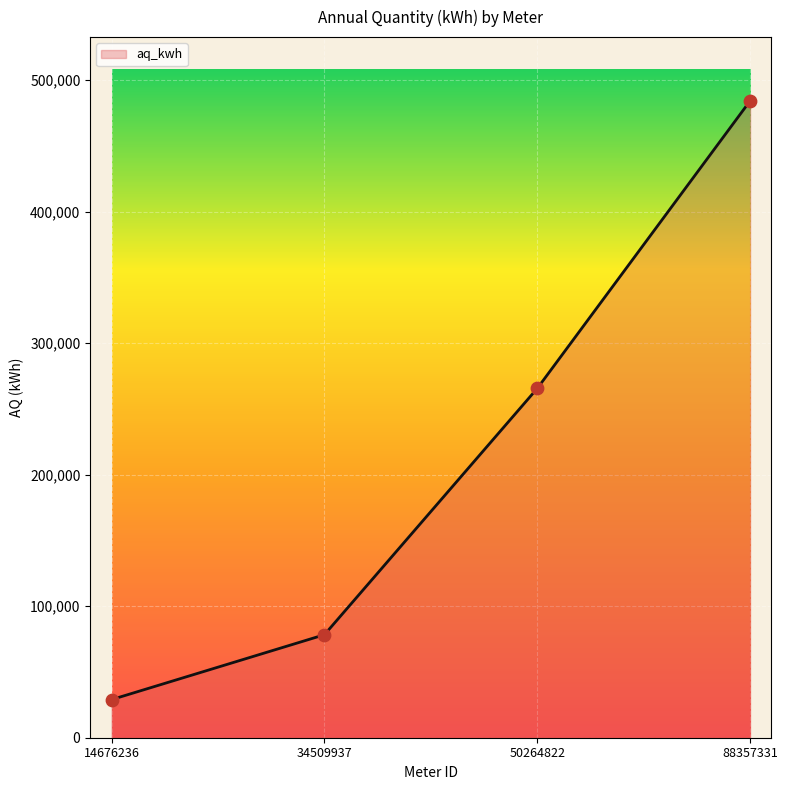

What is the ratio of the value at 34509937 to the value at 88357331?

0.2